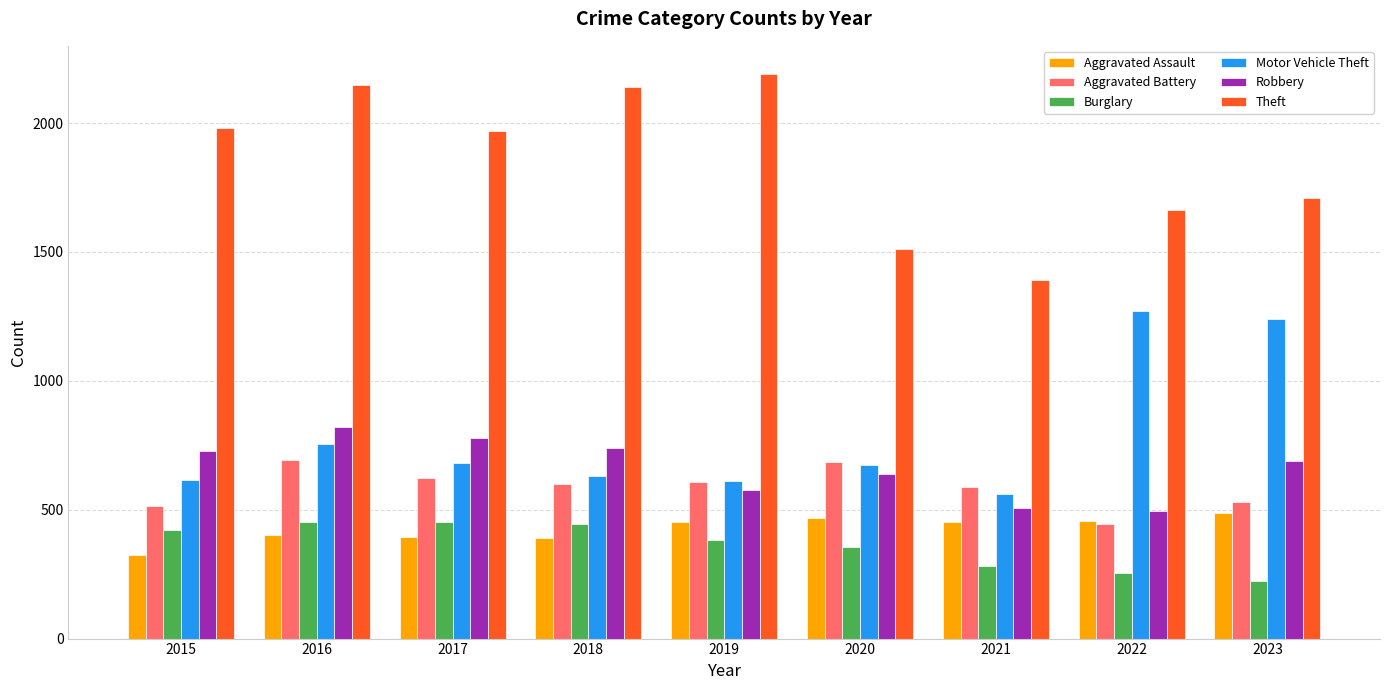

What is the approximate value of Motor Vehicle Theft at 2017, to the nearest 50?

700